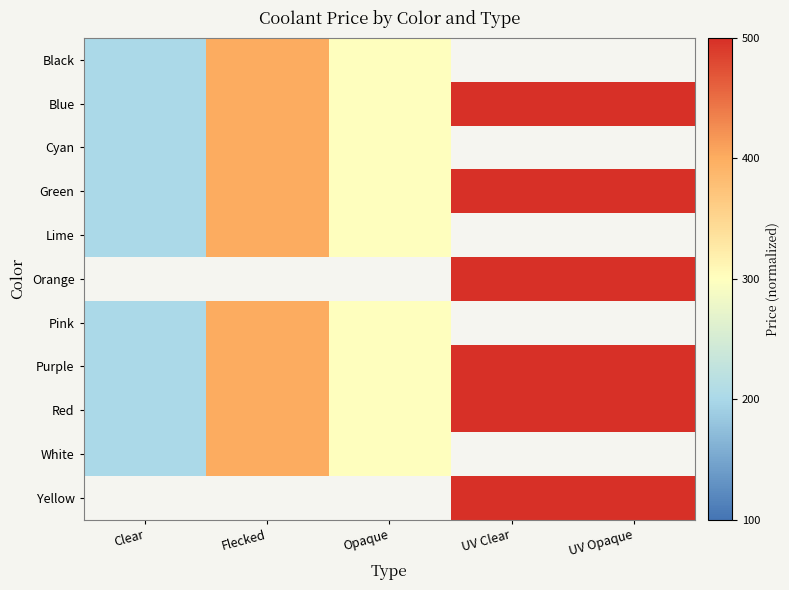

Is the value of Red at UV Clear greater than the value of Blue at Opaque?

Yes